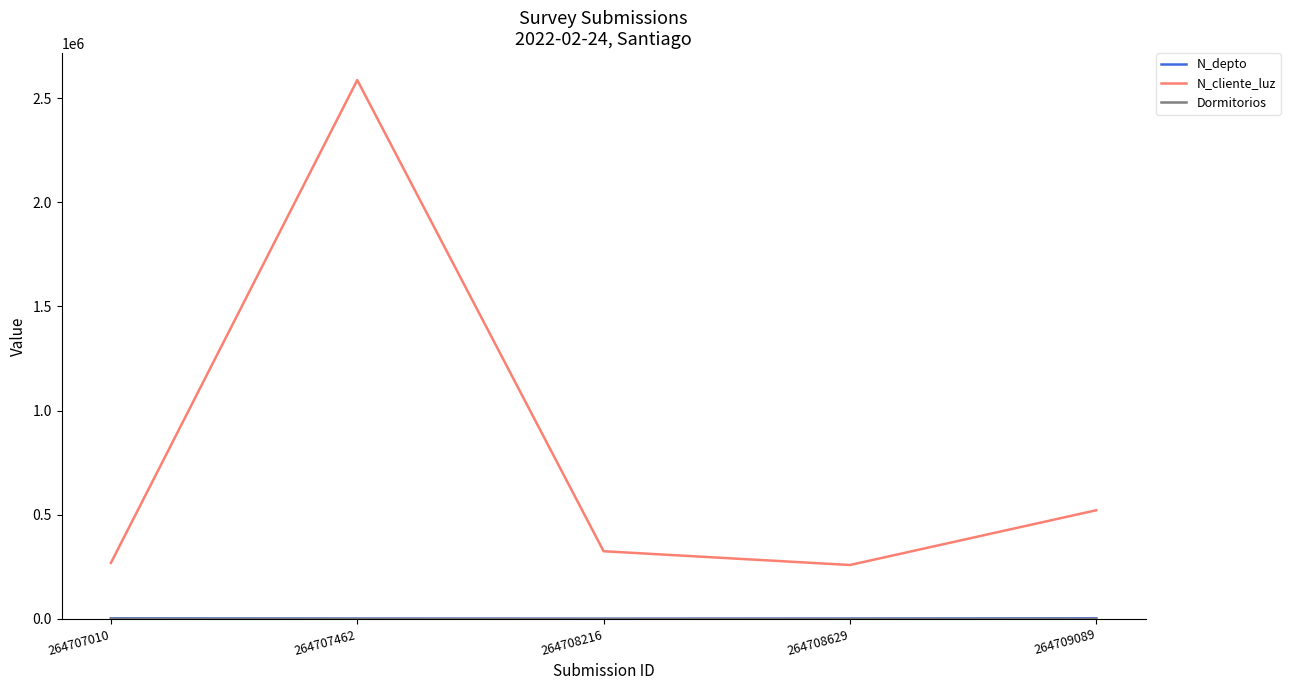

How many lines are shown in the chart?

3